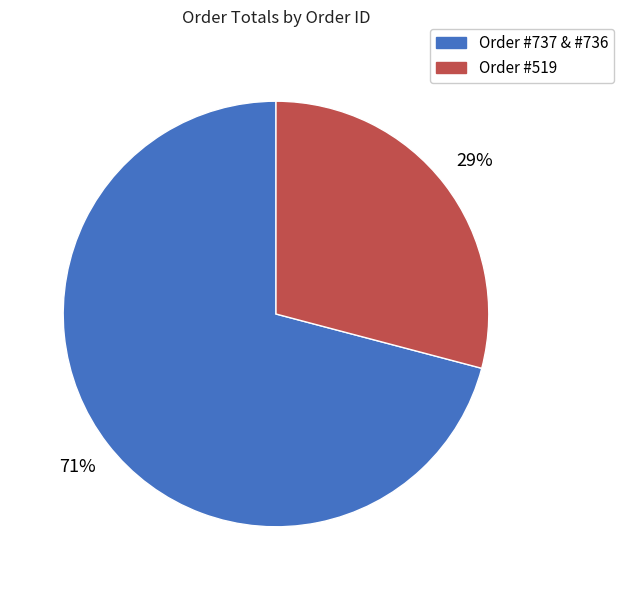

To the nearest percent, what portion does Order #737 & #736 represent?

71%